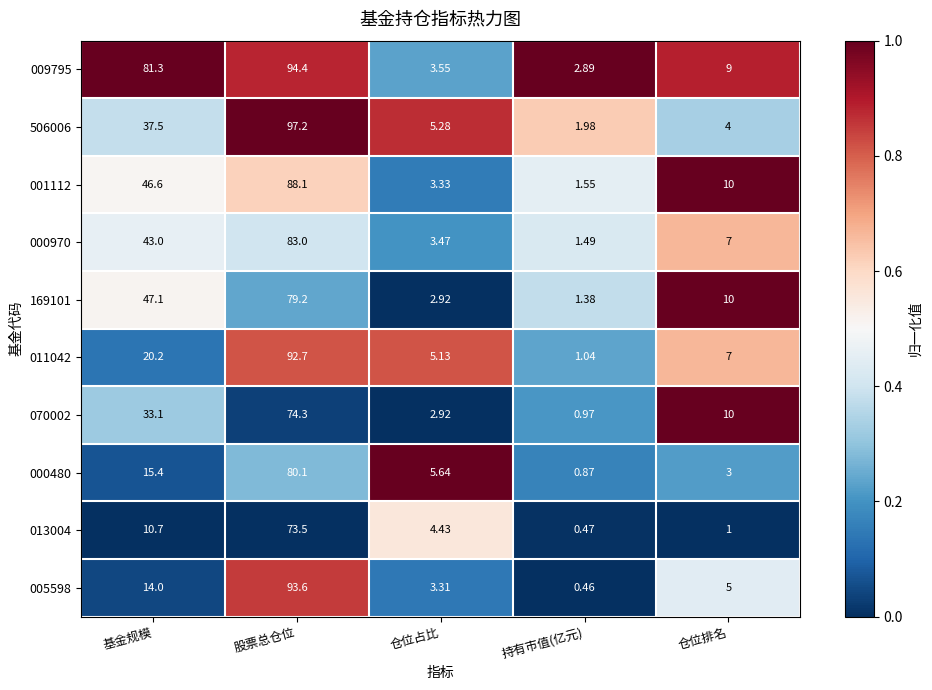

How many data points in 070002 are less than 10?

2